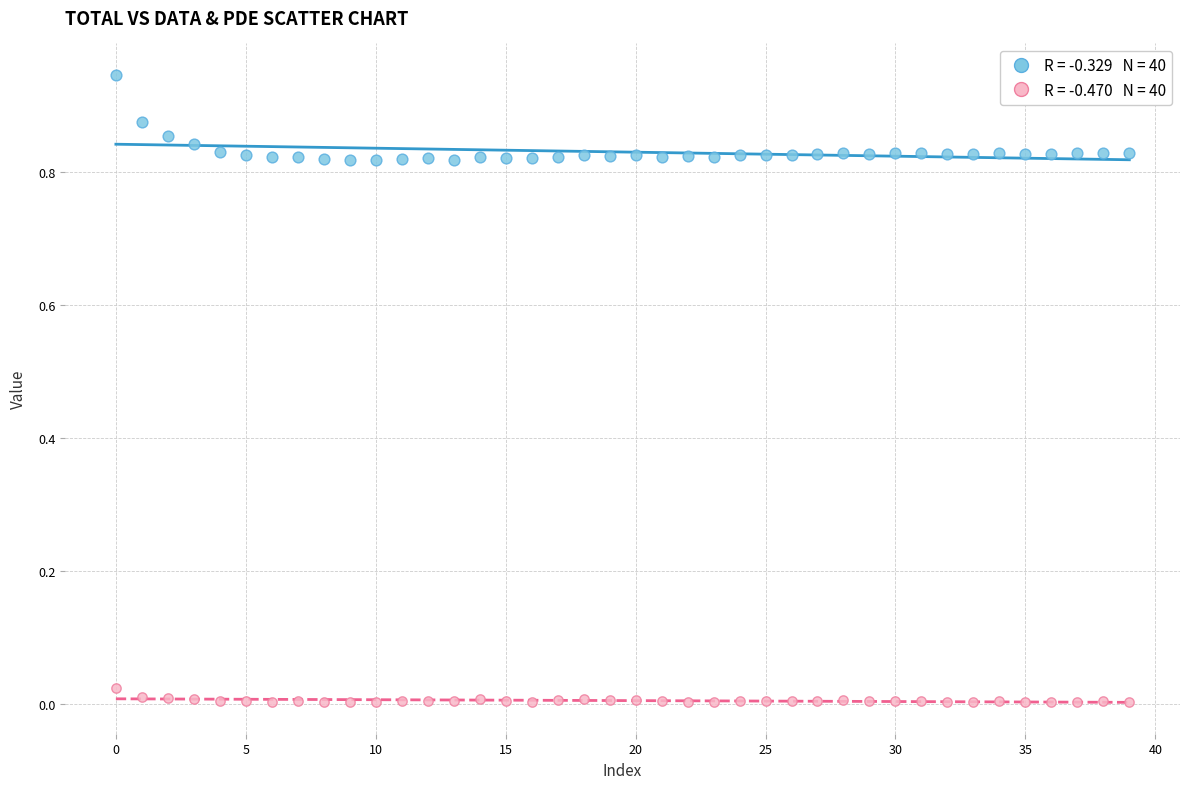

Count the number of points in this scatter plot.

80